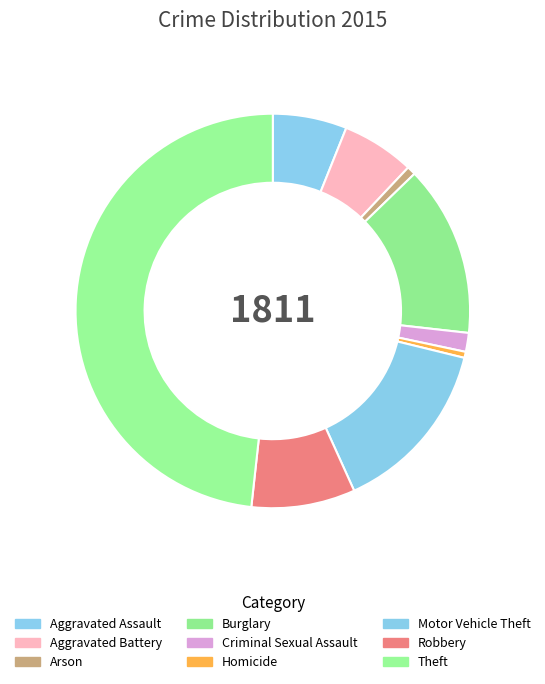

The Burglary slice represents 25% of the pie. True or false?

False